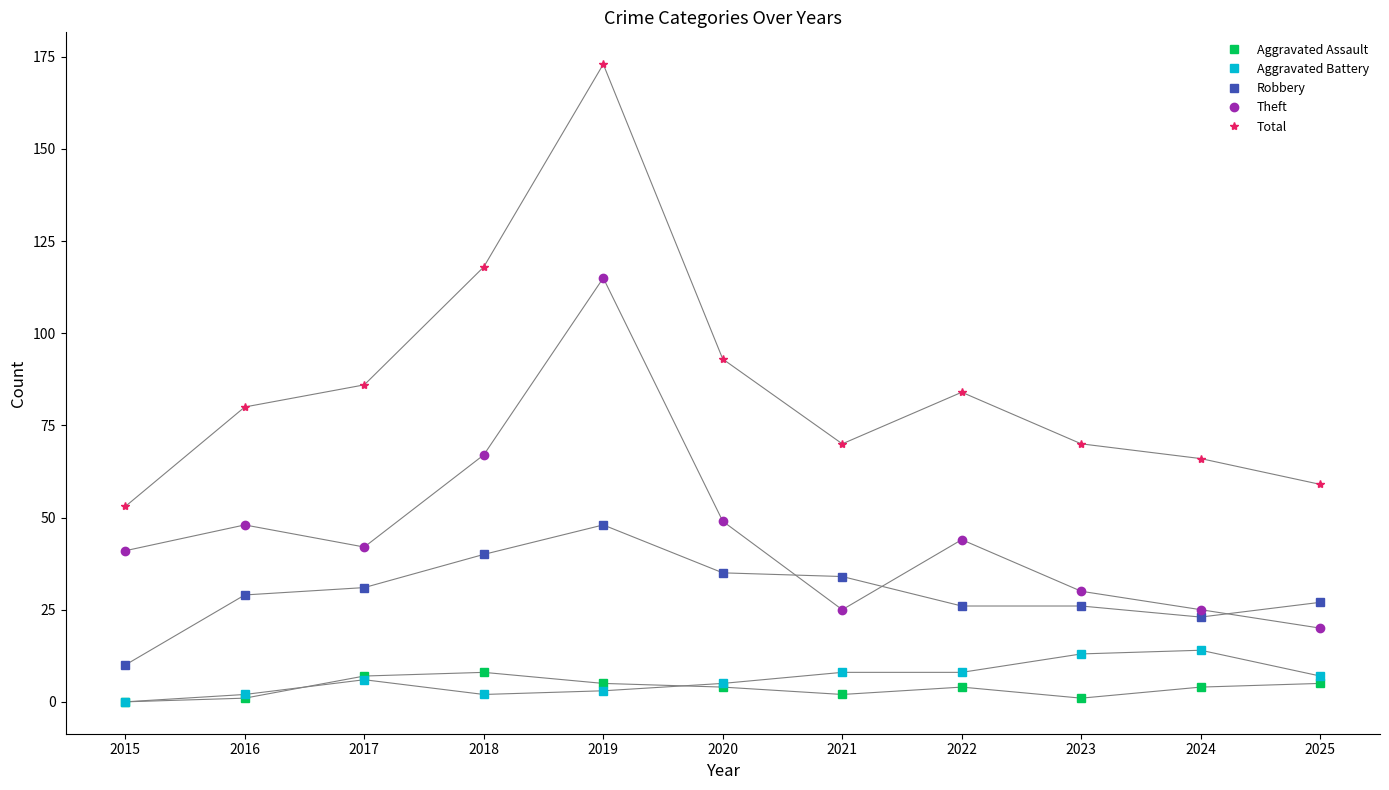

What is the total value across all series at 2015?

104